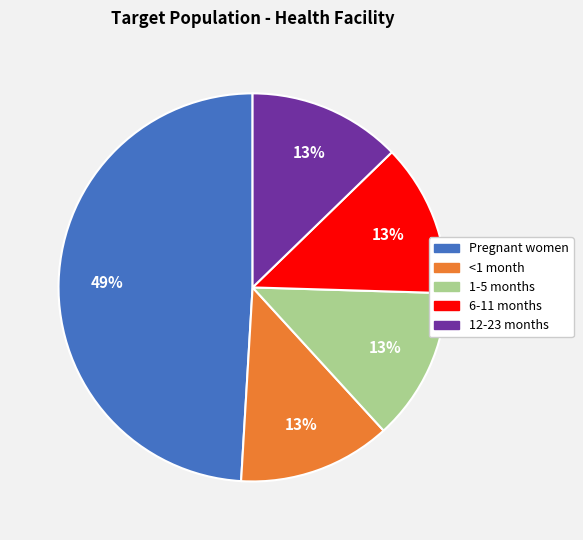

Is the sum of 12-23 months and 1-5 months greater than half?

No